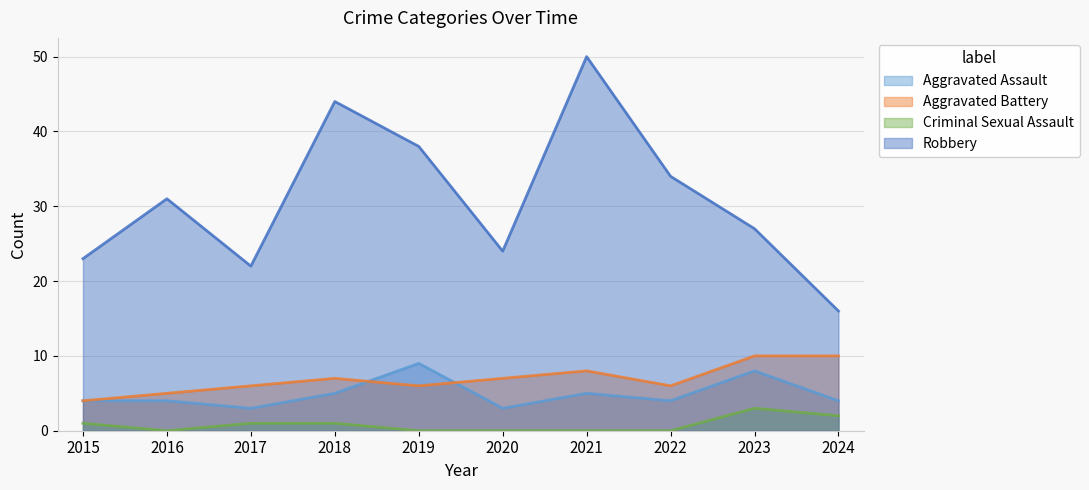

Between 2015 and 2020, which is larger?

2015